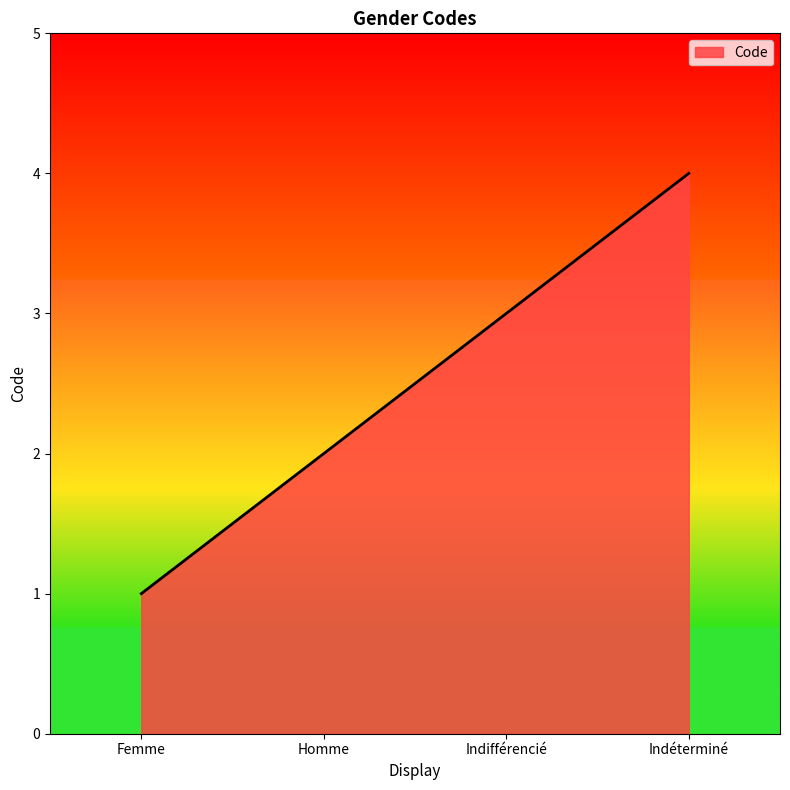

Reading left to right, list all the values displayed in this chart.

Femme=1	Homme=2	Indifférencié=3	Indéterminé=4